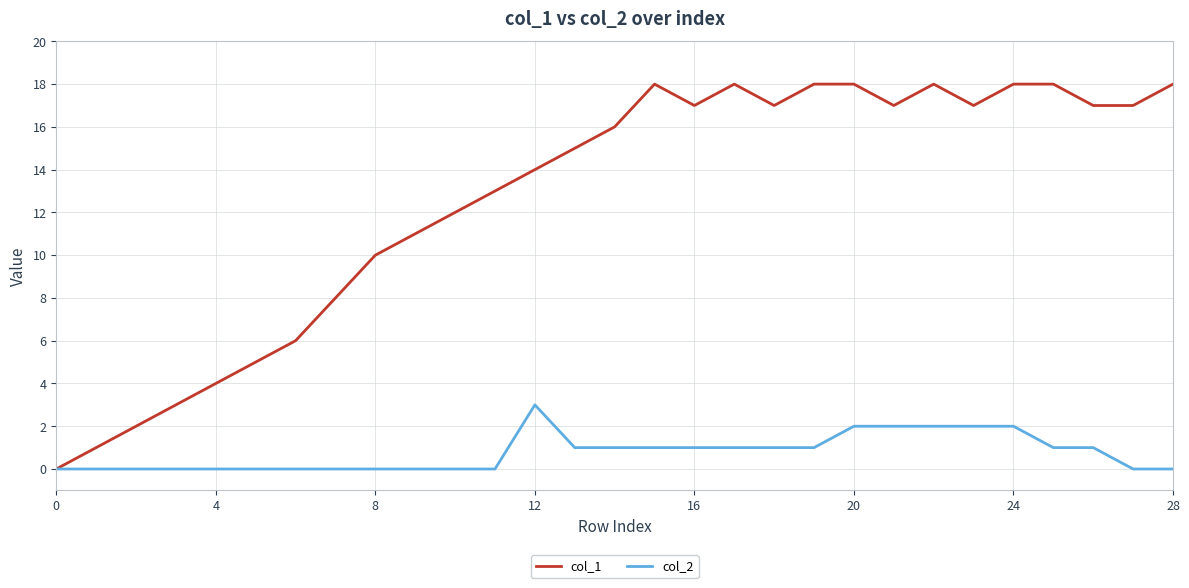

What is the average value of the col_2 series?

1